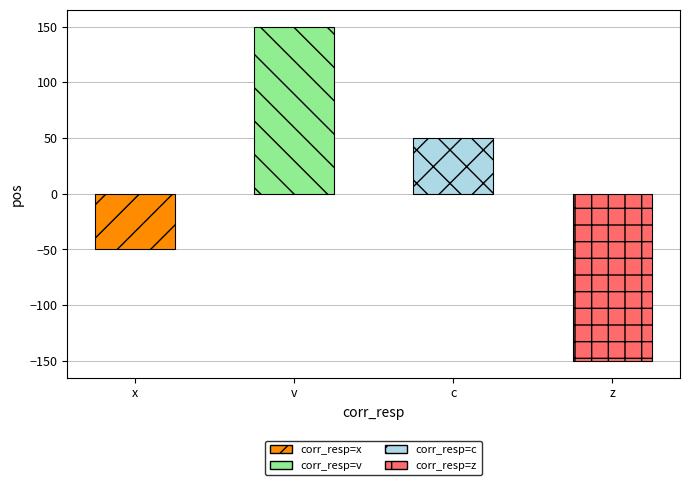

Reading right to left, extract all data points from this chart.

z=-150	c=50	v=150	x=-50